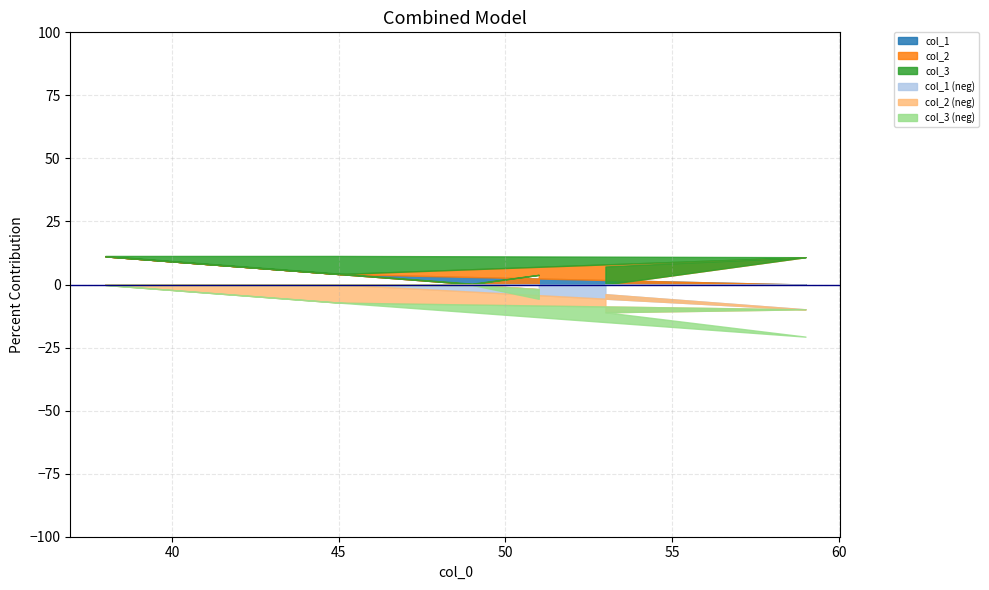

What is the label of the 6th point from the right?

53